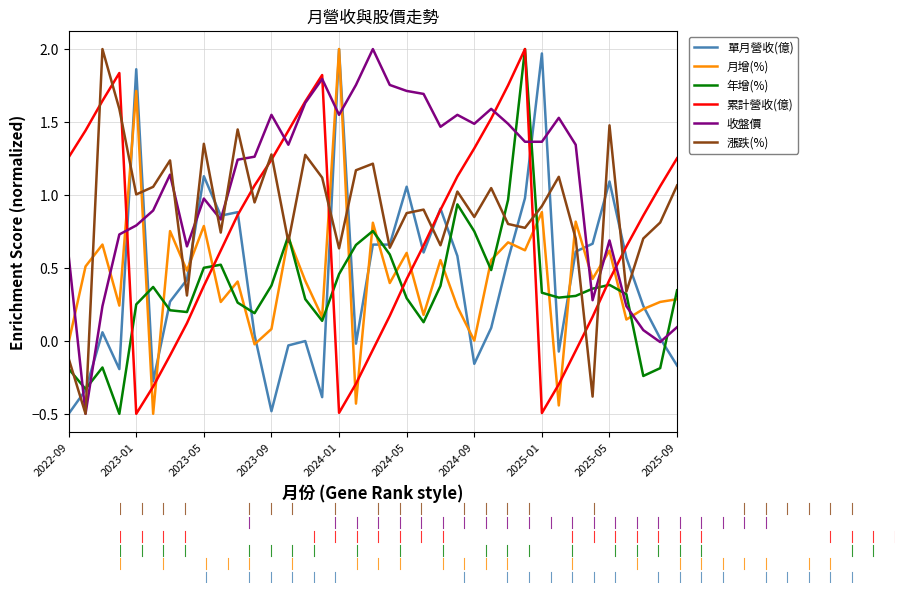

What is the minimum value shown in the chart?

-0.5